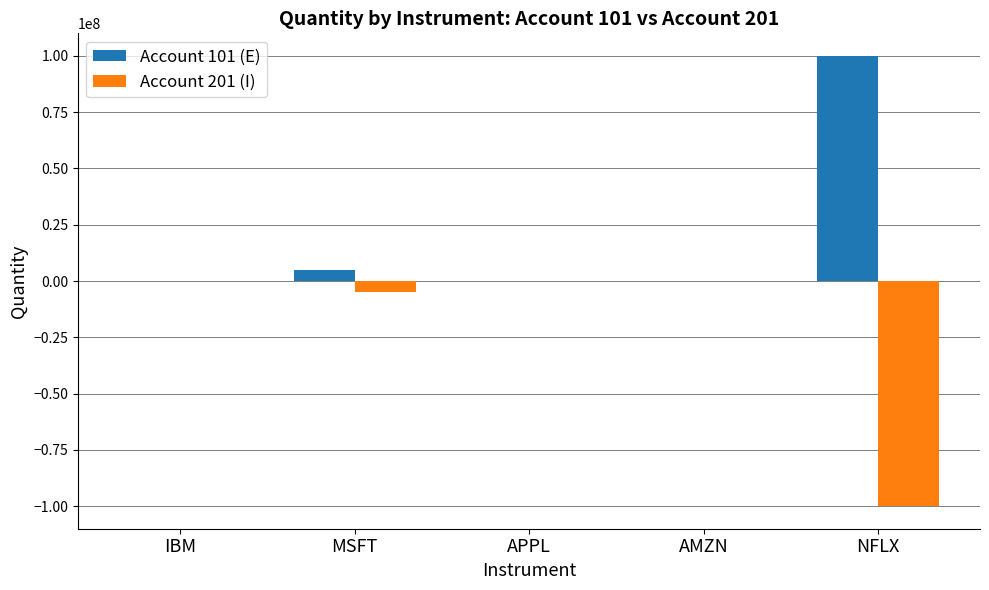

The value of Account 101 (E) at NFLX is 175356567. True or false?

False